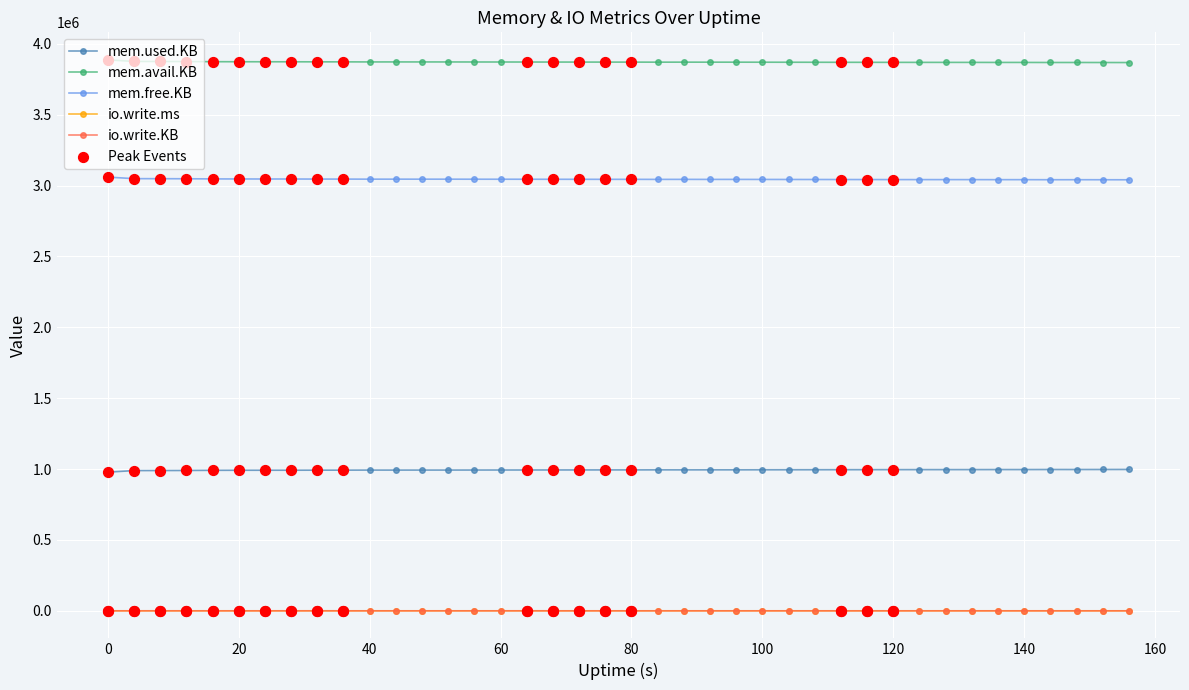

Which series has the largest total across all categories?

mem.avail.KB